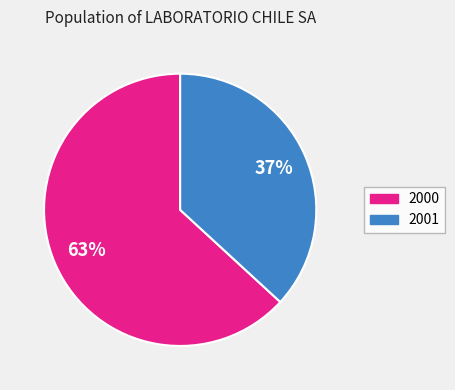

To the nearest percent, what is the average slice percentage?

50%